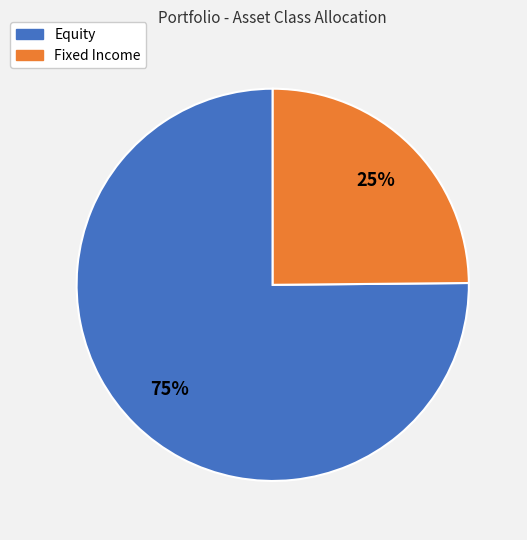

What percentage is the Fixed Income slice, to the nearest percent?

25%